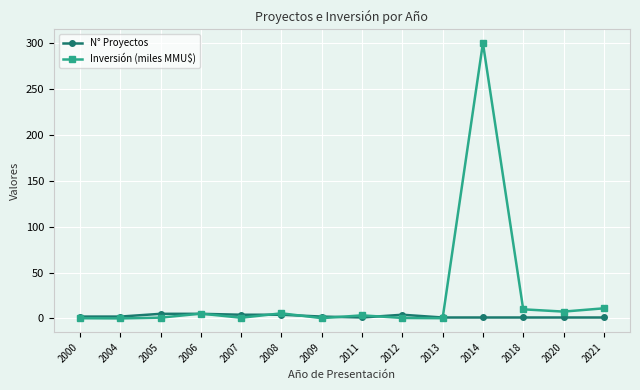

What is the value of the N° Proyectos point at the 7th from the left?

2.0